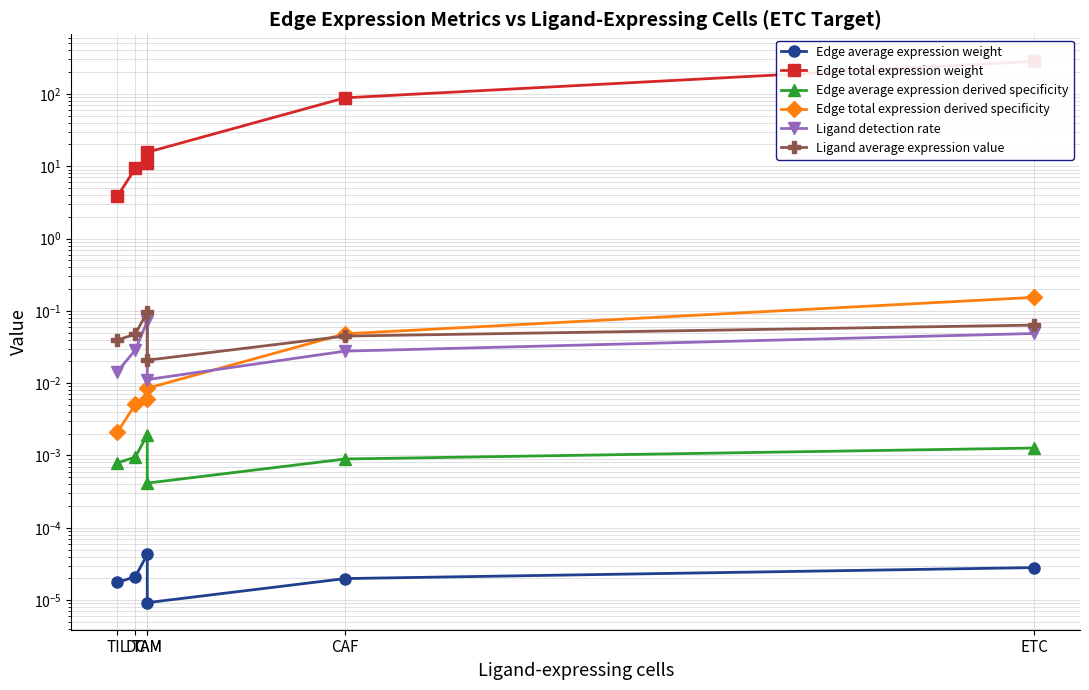

True or false: Edge average expression weight and Ligand average expression value intersect in this chart.

False